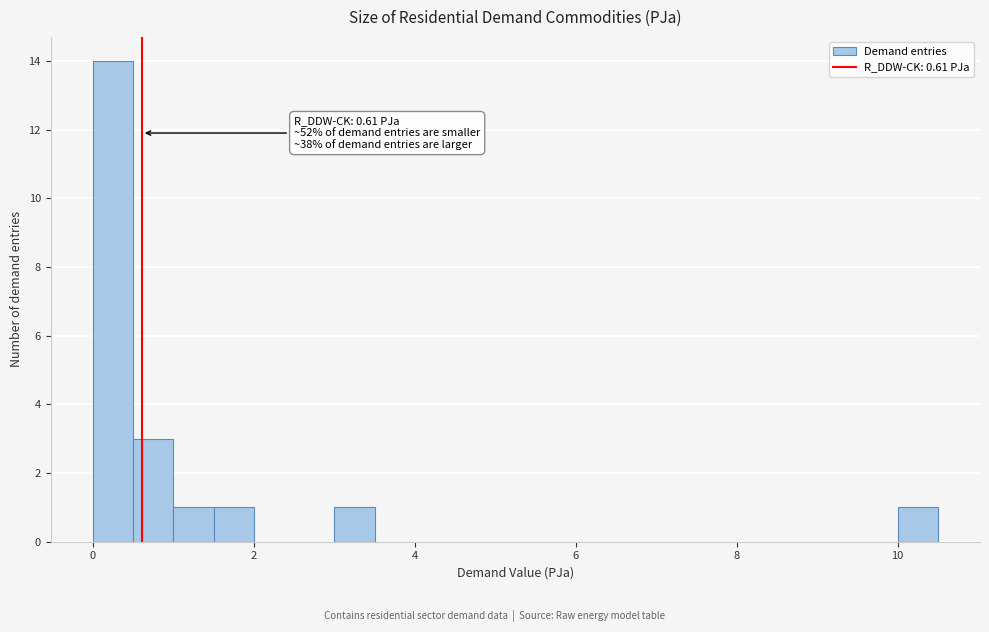

Around what value on the x-axis is the tallest bar? Give the approximate position of its centre, as read against the axis.

0.2